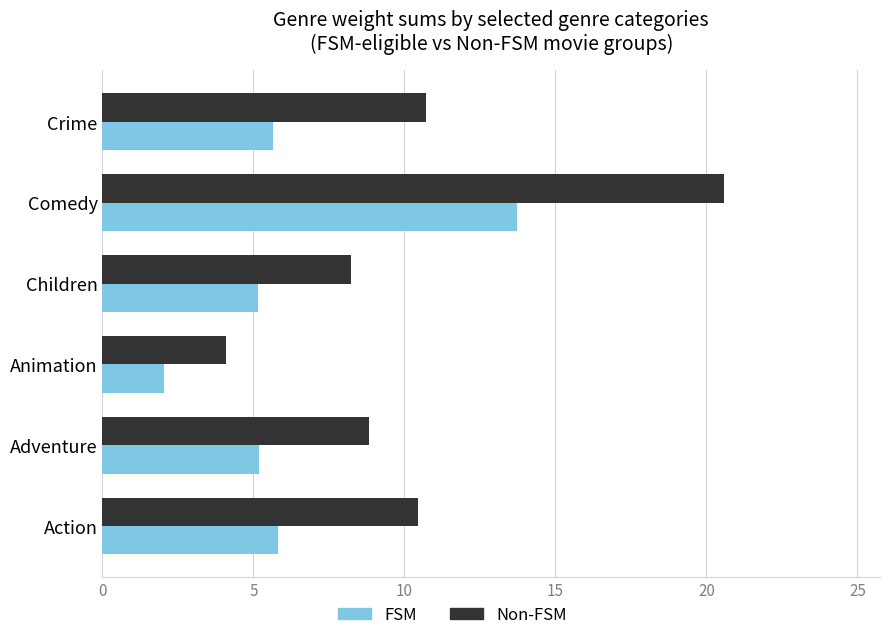

The value of FSM at Crime is 5.6. True or false?

True